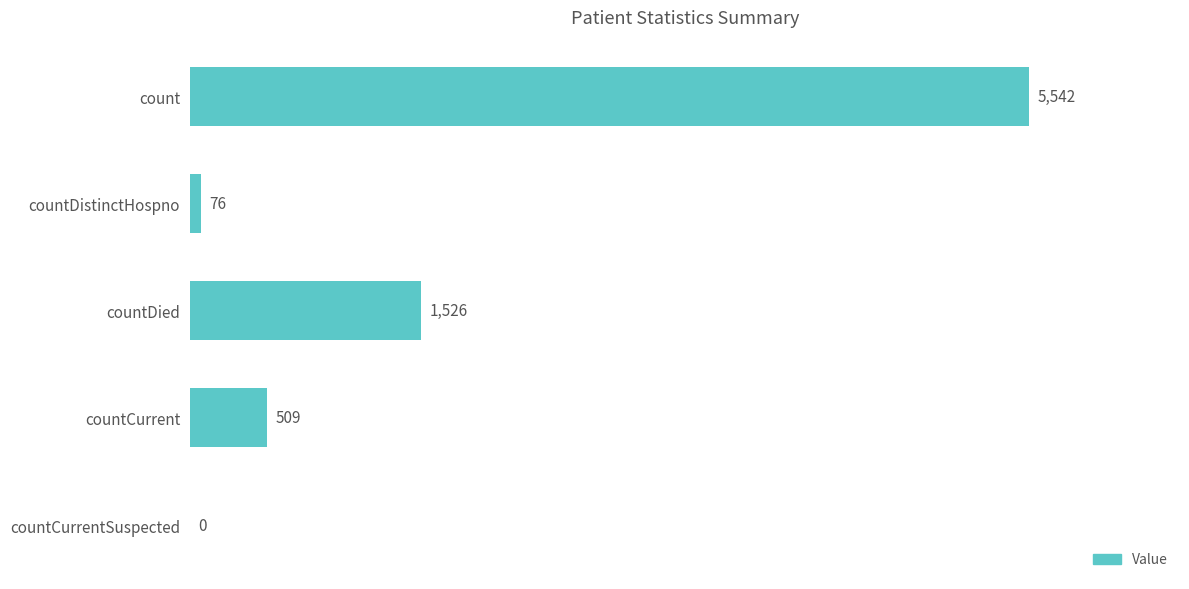

Are the bars horizontal?

Yes